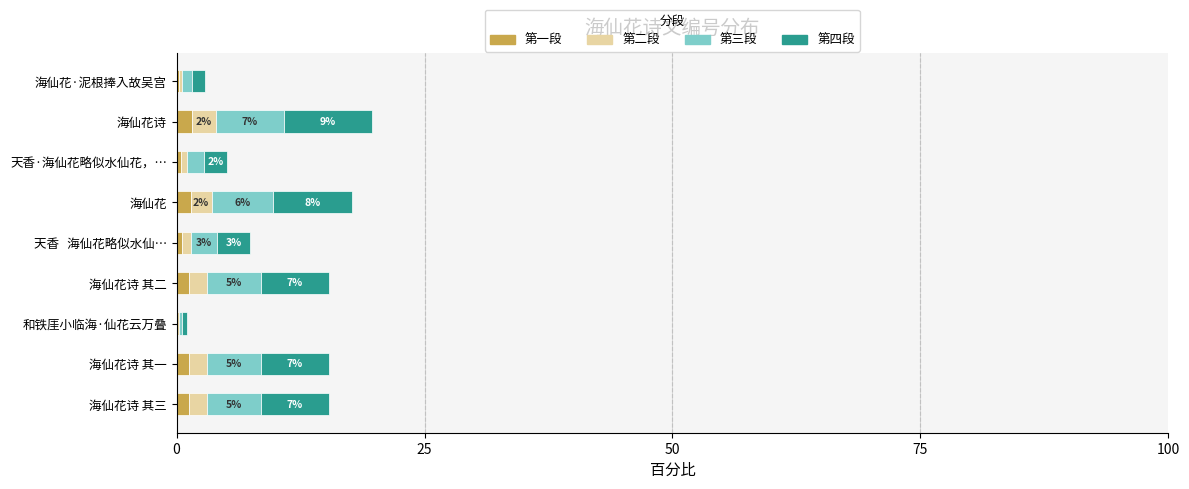

What is the sum of all 第一段 values?

8.0